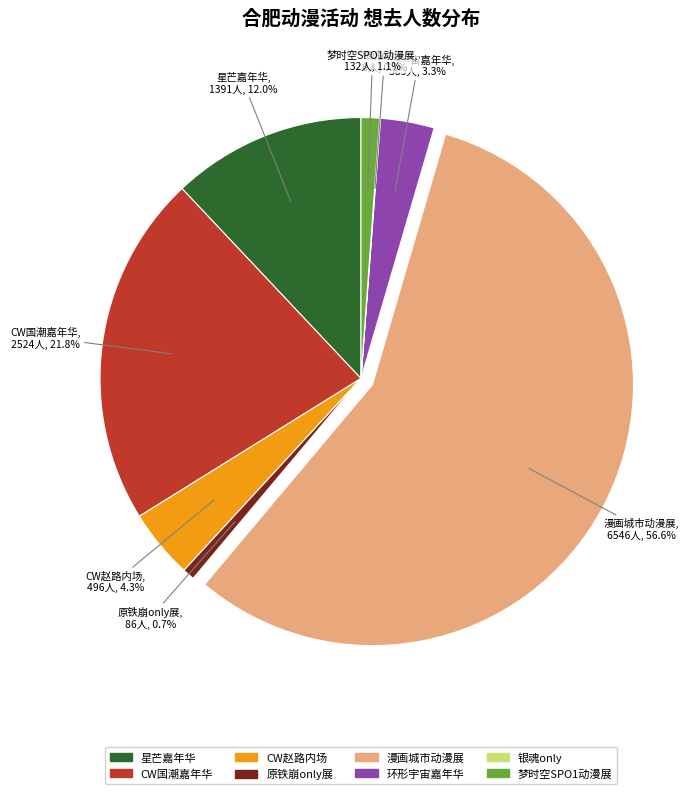

Is there a majority slice in this chart?

Yes